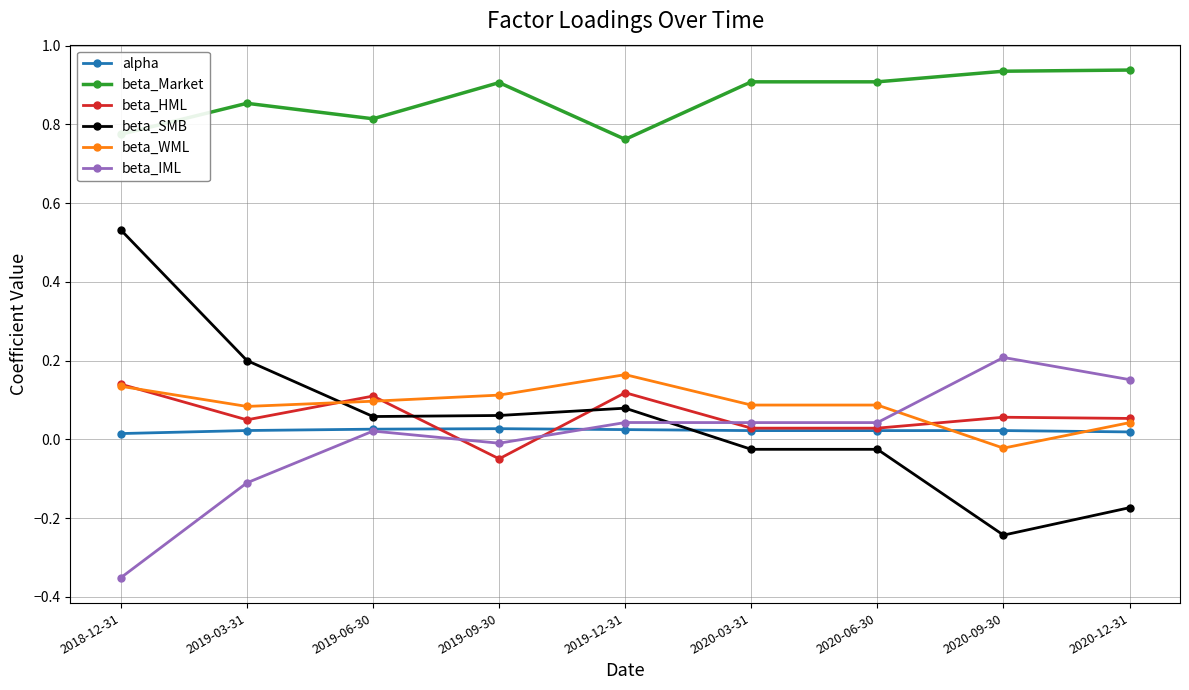

At which category does beta_IML reach its first local valley?

2019-09-30